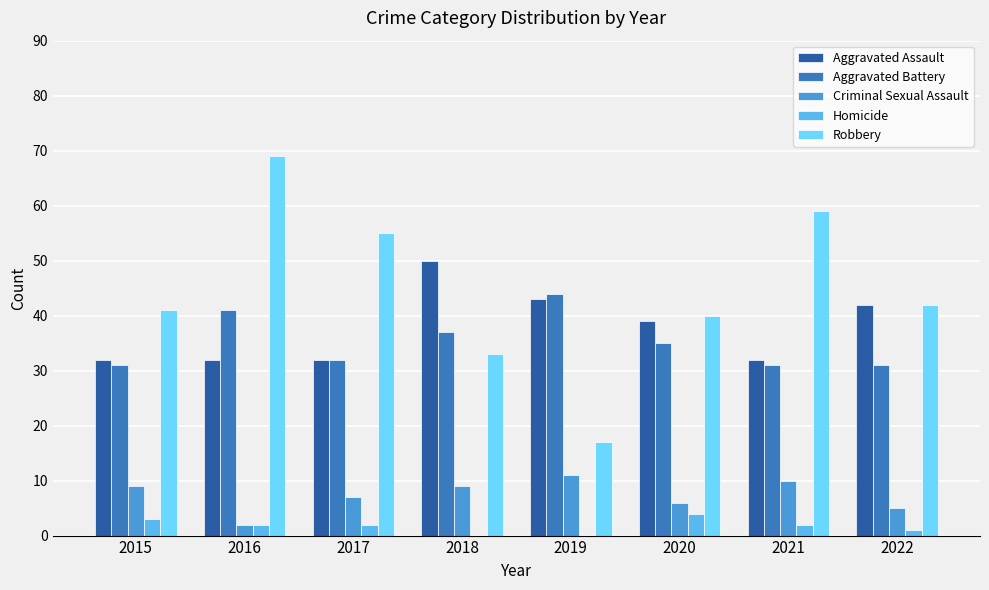

What is the maximum value for Homicide?

4